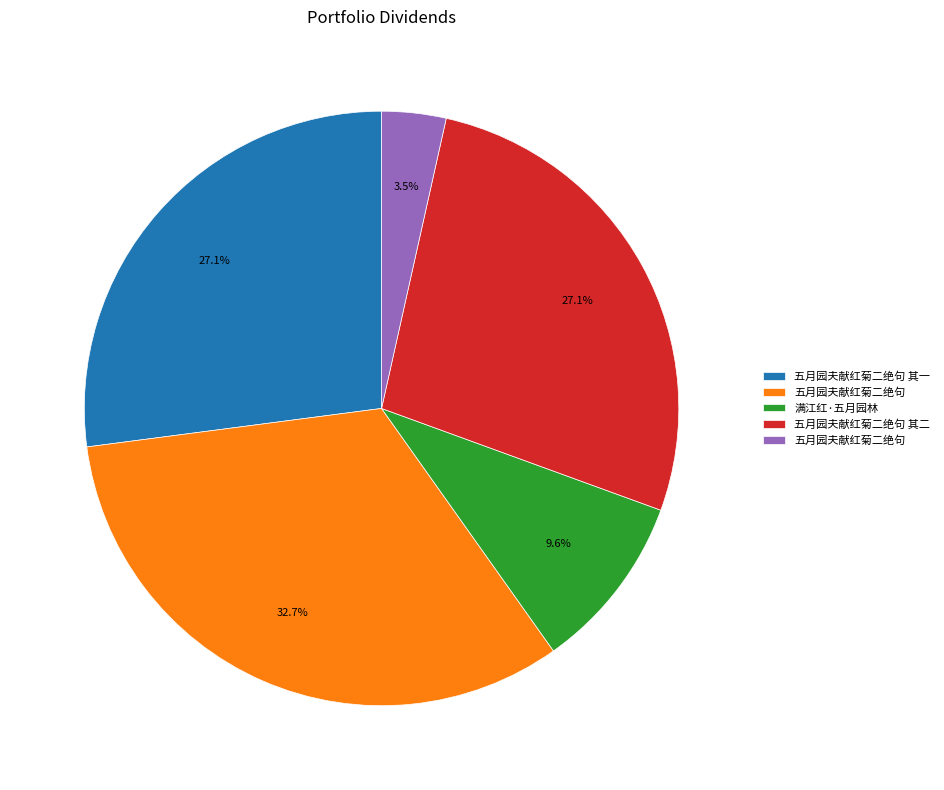

Count the number of slices in the pie.

5